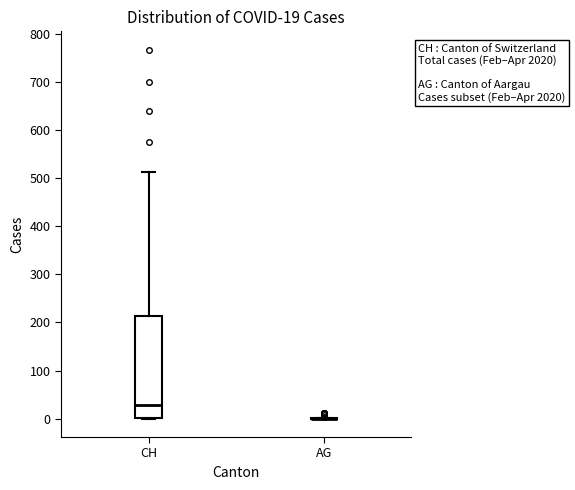

Comparing the boxes themselves (not the whiskers), which one is the tallest?

CH